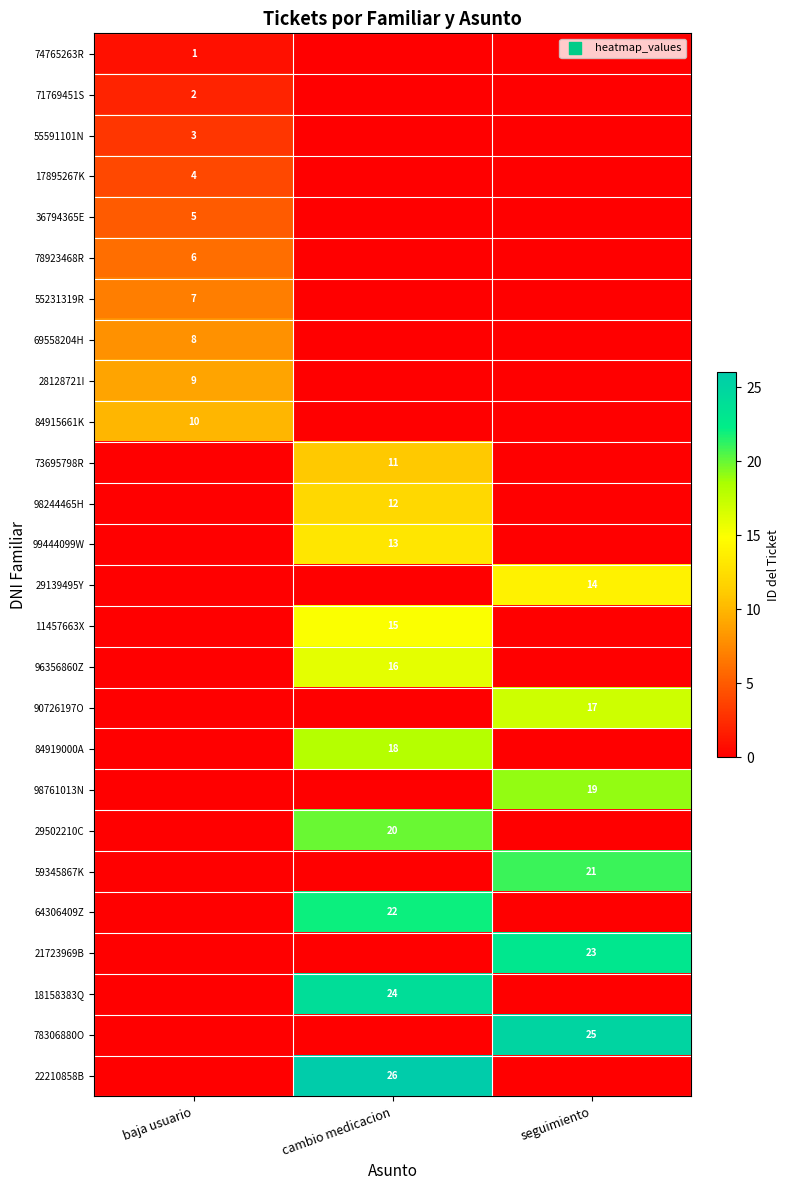

How many distinct data groups are displayed?

26